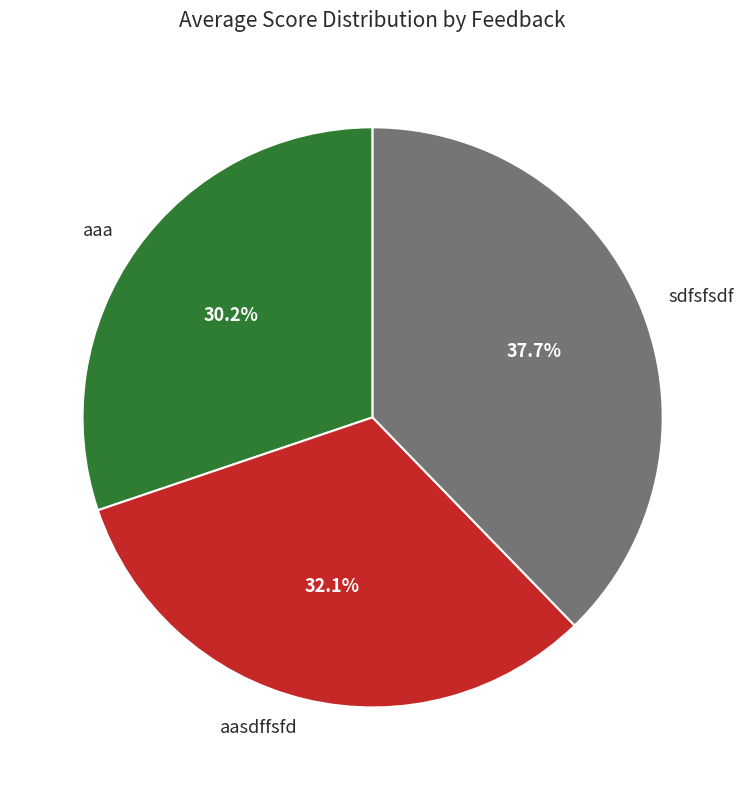

To the nearest percent, what is the difference between the aasdffsfd and aaa slice percentages?

2%